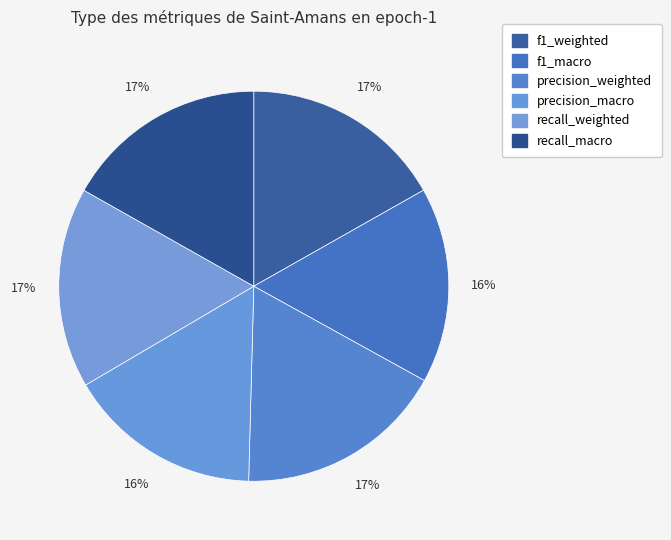

Rank the categories by value from lowest to highest.

precision_macro, f1_macro, recall_weighted, f1_weighted, recall_macro, precision_weighted